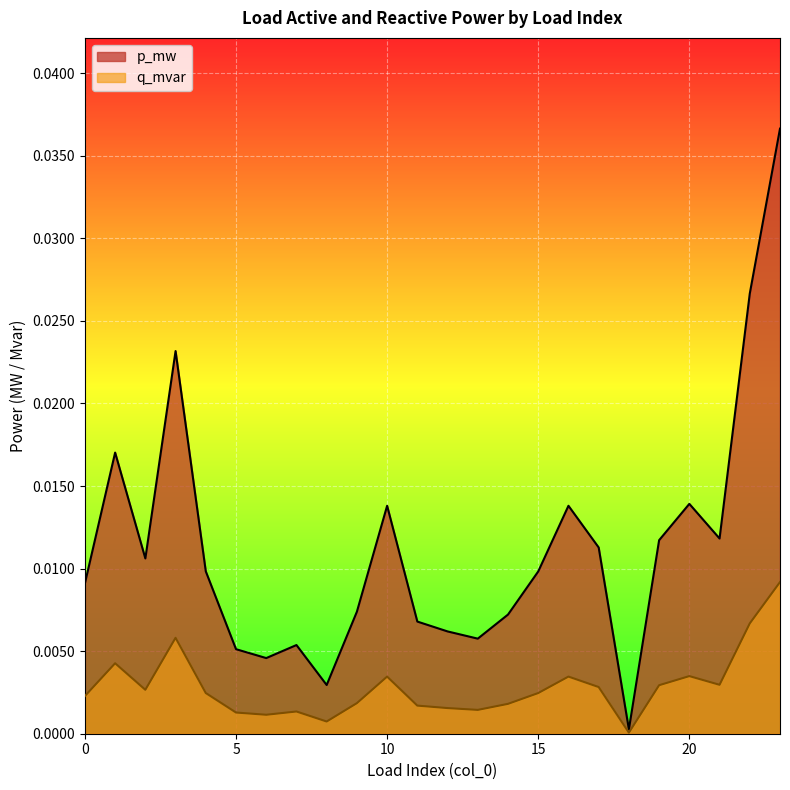

True or false: p_mw and q_mvar cross at least once.

False